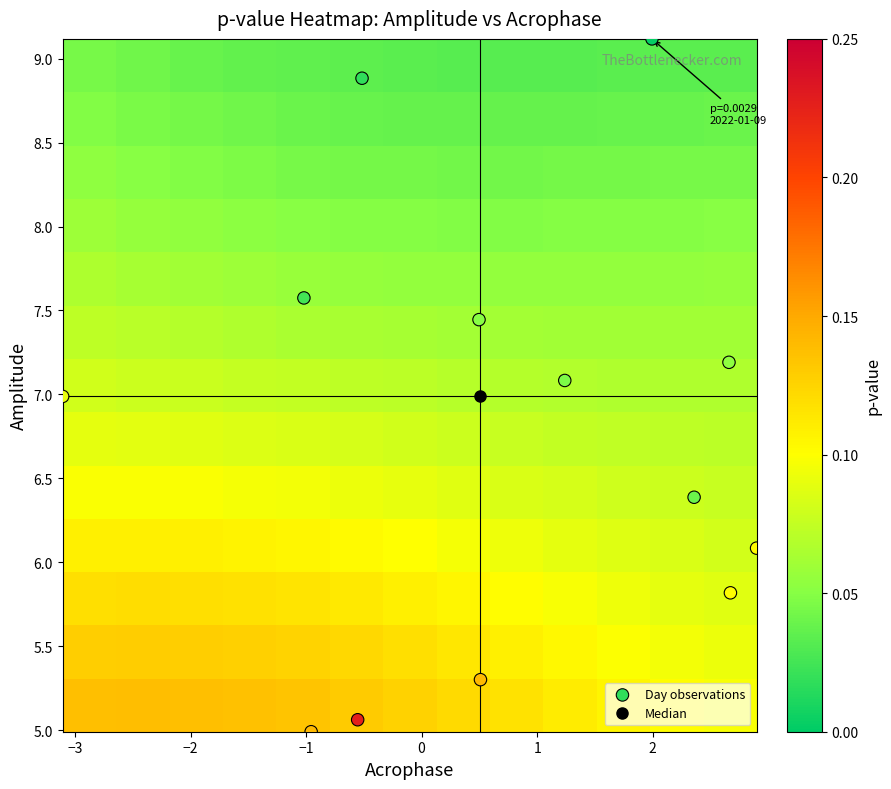

How many data points does each series have?

13